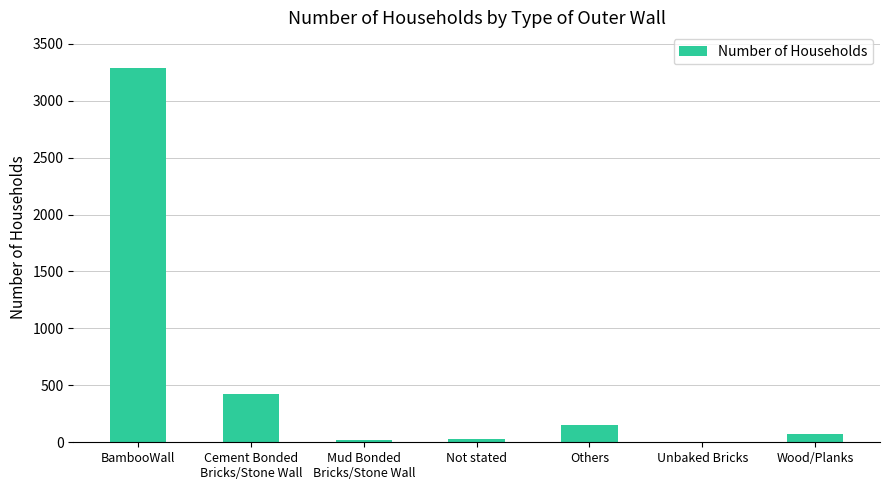

The chart shows a value of 3291 at BambooWall. True or false?

True